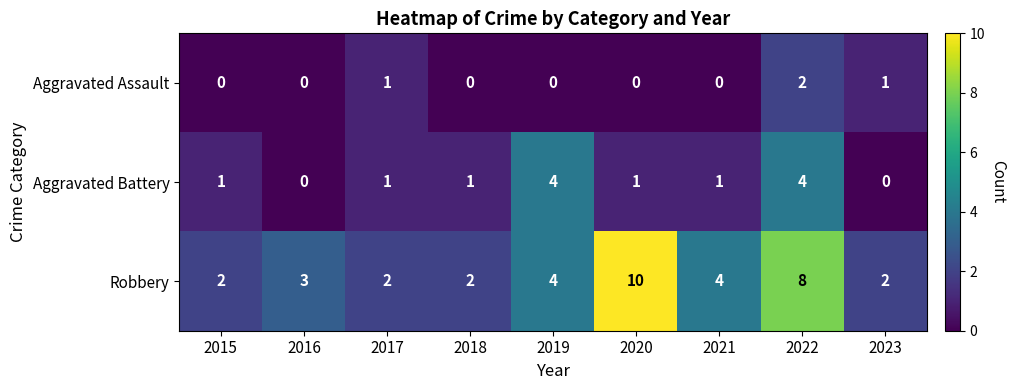

Which series has the widest spread of values?

Robbery